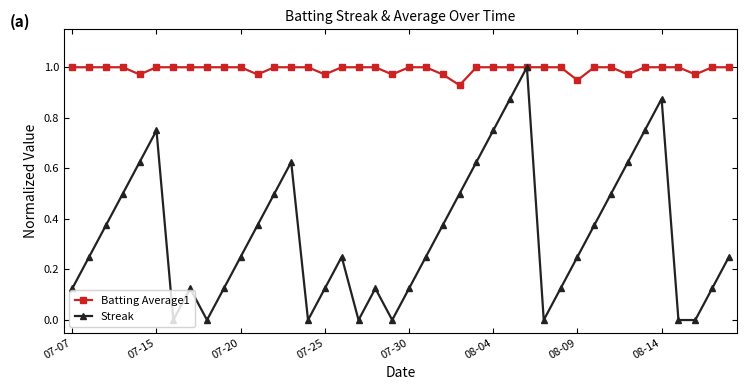

Count the number of data series in this chart.

2